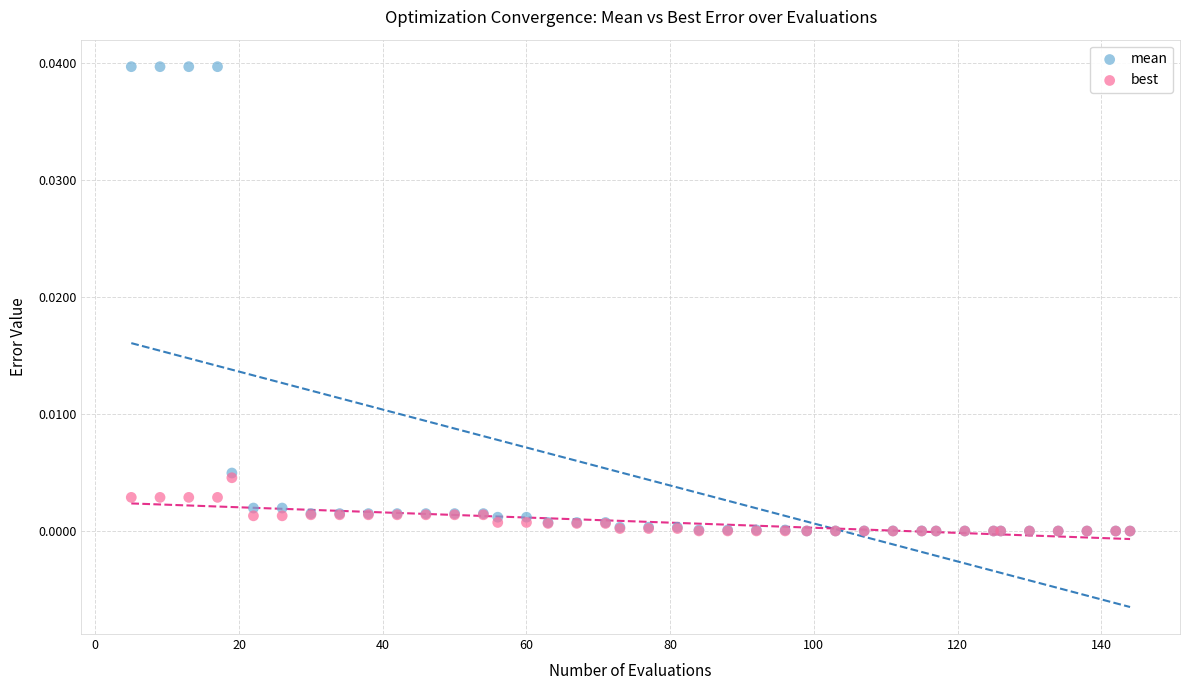

What are all the series names shown in the legend?

mean, best